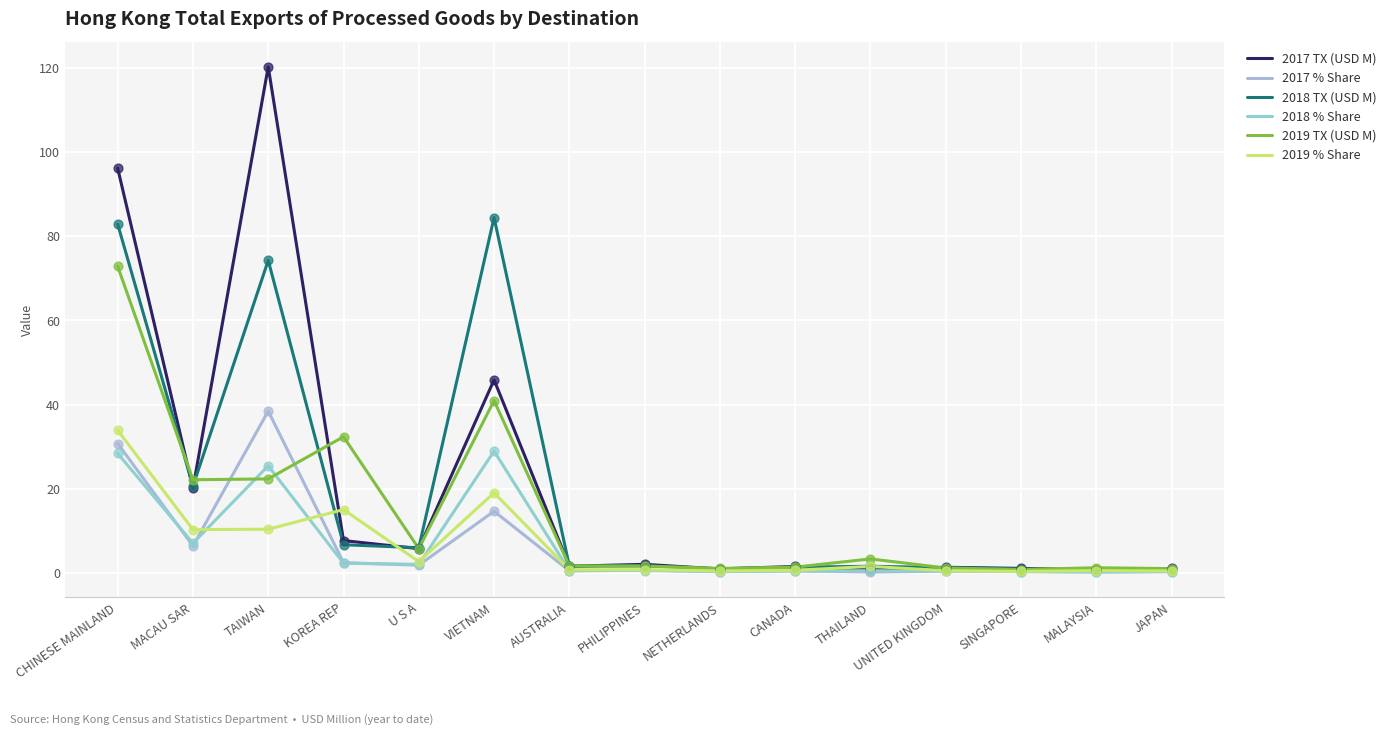

What are all the series names shown in the legend?

2017 TX (USD M), 2017 % Share, 2018 TX (USD M), 2018 % Share, 2019 TX (USD M), 2019 % Share